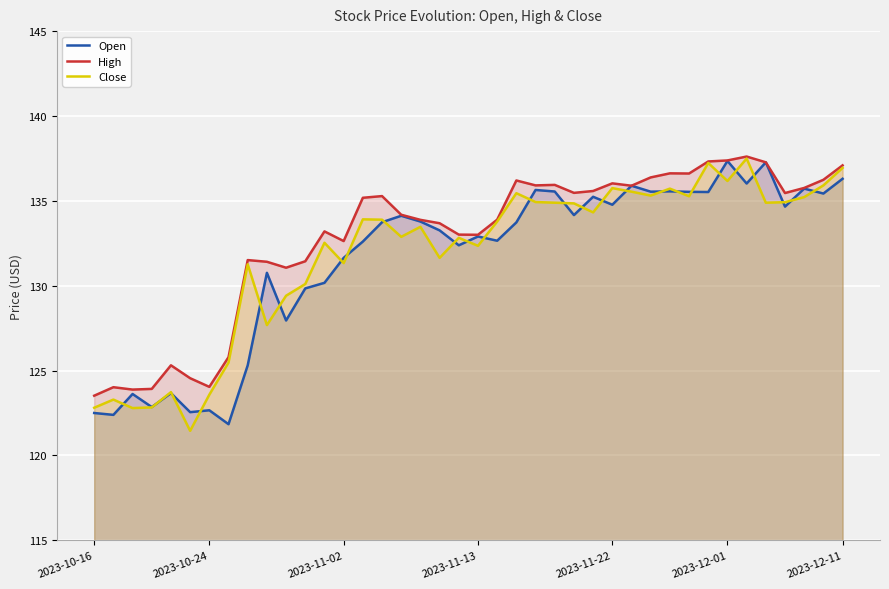

Reading left to right, what are all the values shown in this chart?

Open: 122.5	122.4	123.6	122.8	123.7	122.5	122.7	121.8	125.3	130.8	128.0	129.8	130.2	131.6	132.6	133.7	134.1	133.8	133.3	132.4	132.9	132.7	133.7	135.6	135.6	134.2	135.2	134.8	135.9	135.5	135.6	135.5	135.5	137.3	136.0	137.3	134.7	135.7	135.4	136.3
High: 123.5	124.0	123.9	123.9	125.3	124.5	124.0	125.8	131.5	131.4	131.1	131.4	133.2	132.6	135.2	135.3	134.2	133.9	133.7	133.0	133.0	133.9	136.2	135.9	135.9	135.5	135.6	136.0	135.9	136.4	136.6	136.6	137.3	137.4	137.6	137.3	135.5	135.8	136.2	137.1
Close: 122.8	123.3	122.8	122.8	123.7	121.5	123.6	125.5	131.3	127.7	129.4	130.1	132.5	131.3	133.9	133.9	132.9	133.5	131.6	132.8	132.3	133.8	135.4	134.9	134.9	134.8	134.3	135.8	135.5	135.3	135.7	135.3	137.2	136.2	137.5	134.9	134.9	135.2	135.9	136.9